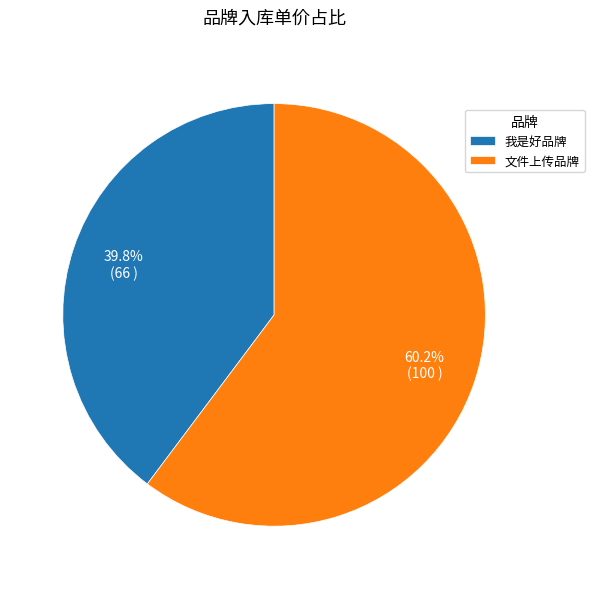

What is the majority slice?

文件上传品牌